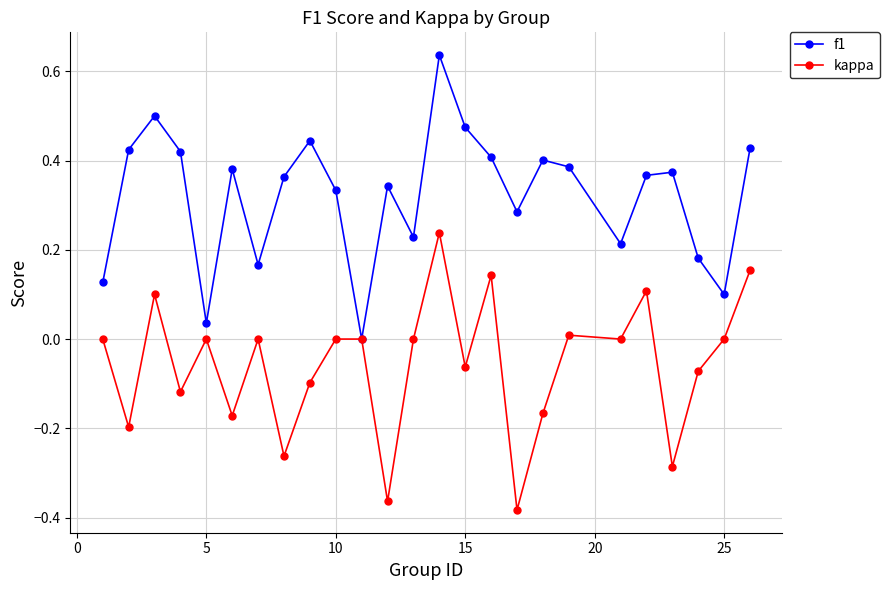

Which series has the largest range (max minus min)?

f1